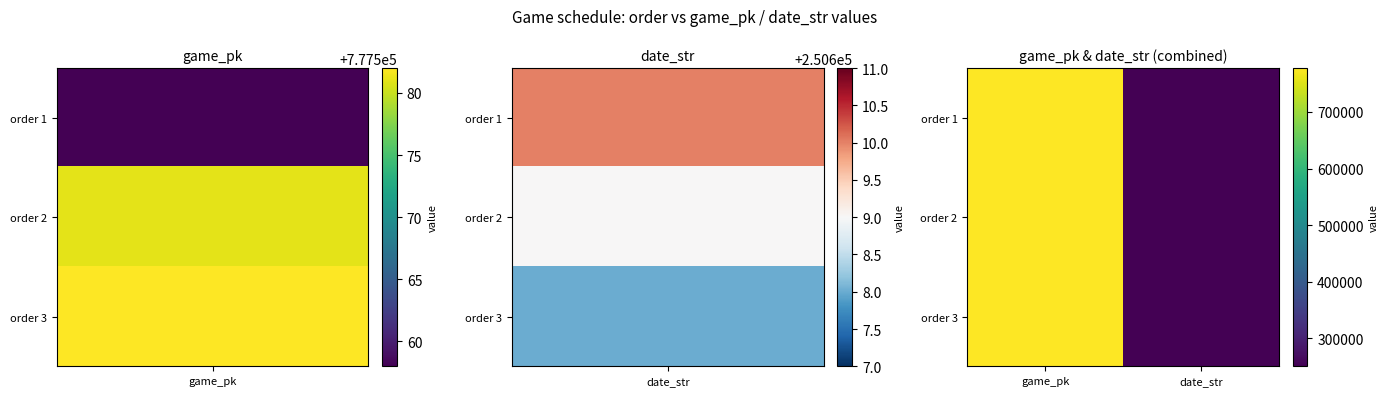

Which category has the highest value across all series?

game_pk